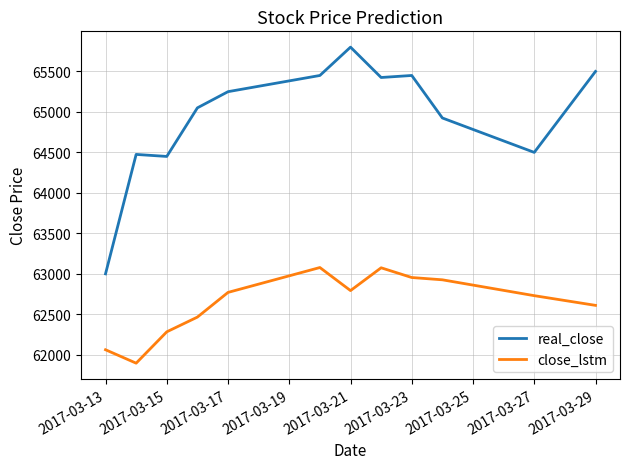

True or false: real_close and close_lstm cross at least once.

False